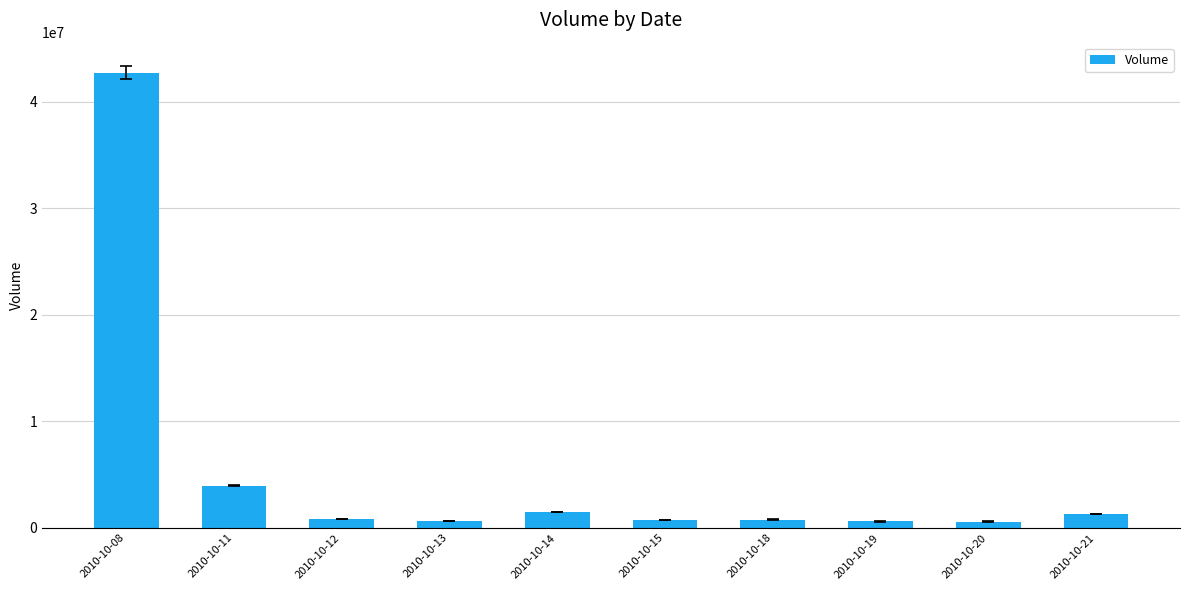

What is the difference between the second highest and minimum values?

3364485